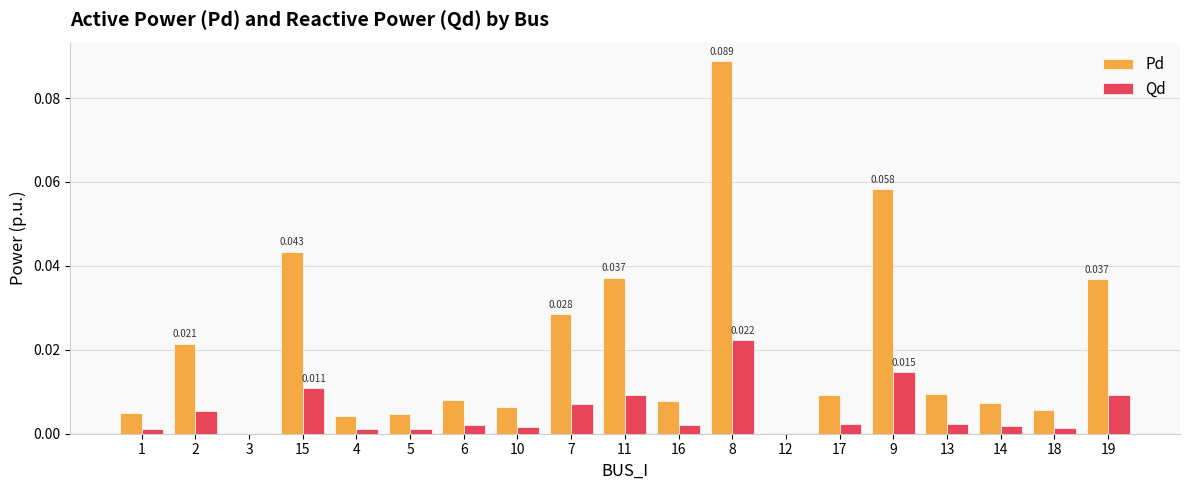

How many groups of bars are there?

19